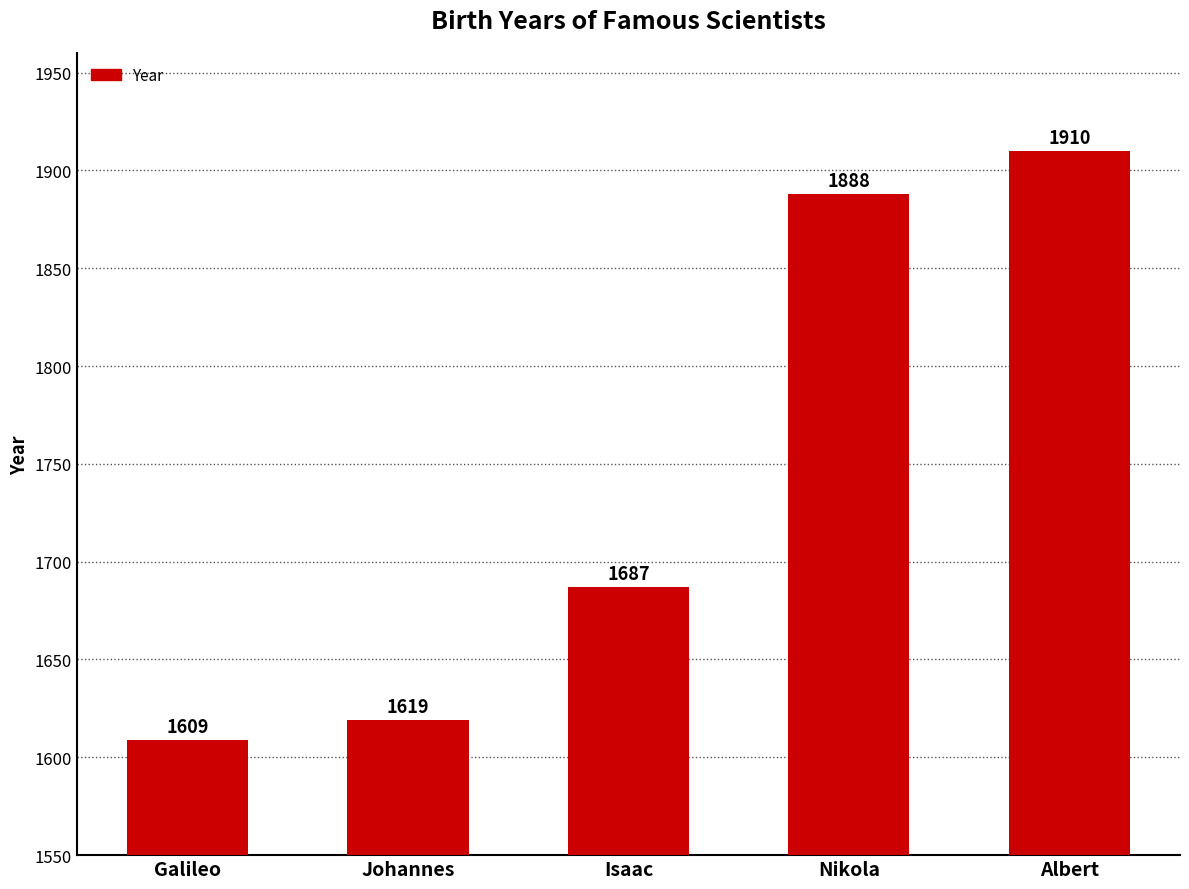

Which category has the lowest value across all series?

Galileo